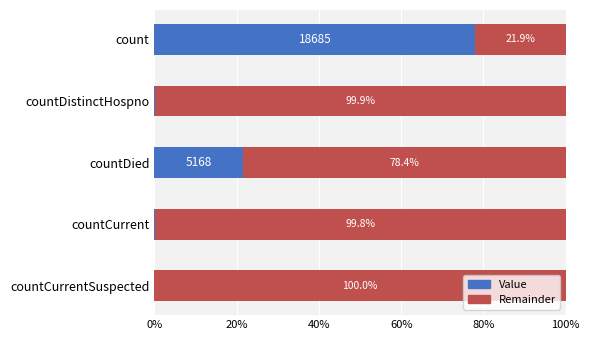

What is the total value across all series at count?

100.0